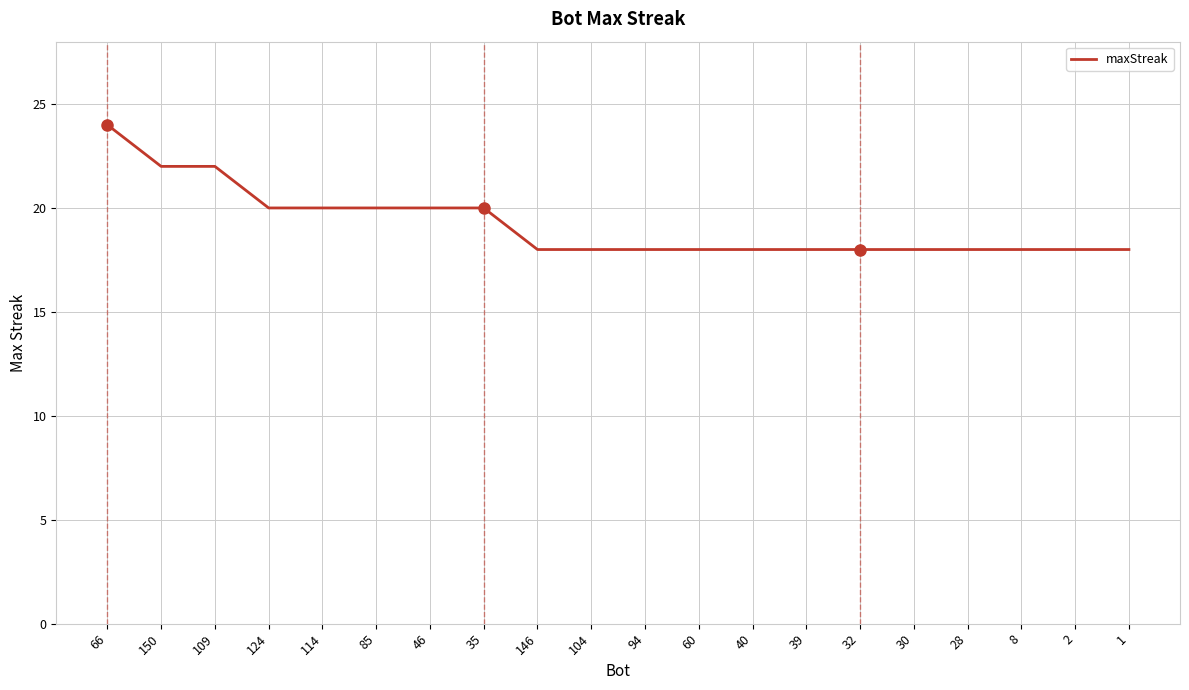

Reading left to right, transcribe all the data shown in this chart.

24	22	22	20	20	20	20	20	18	18	18	18	18	18	18	18	18	18	18	18